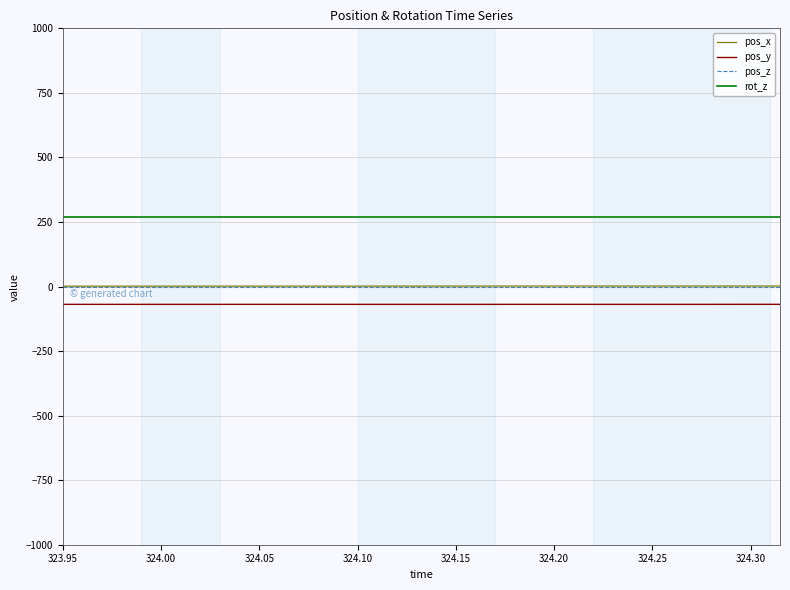

Which series has the widest spread of values?

pos_x